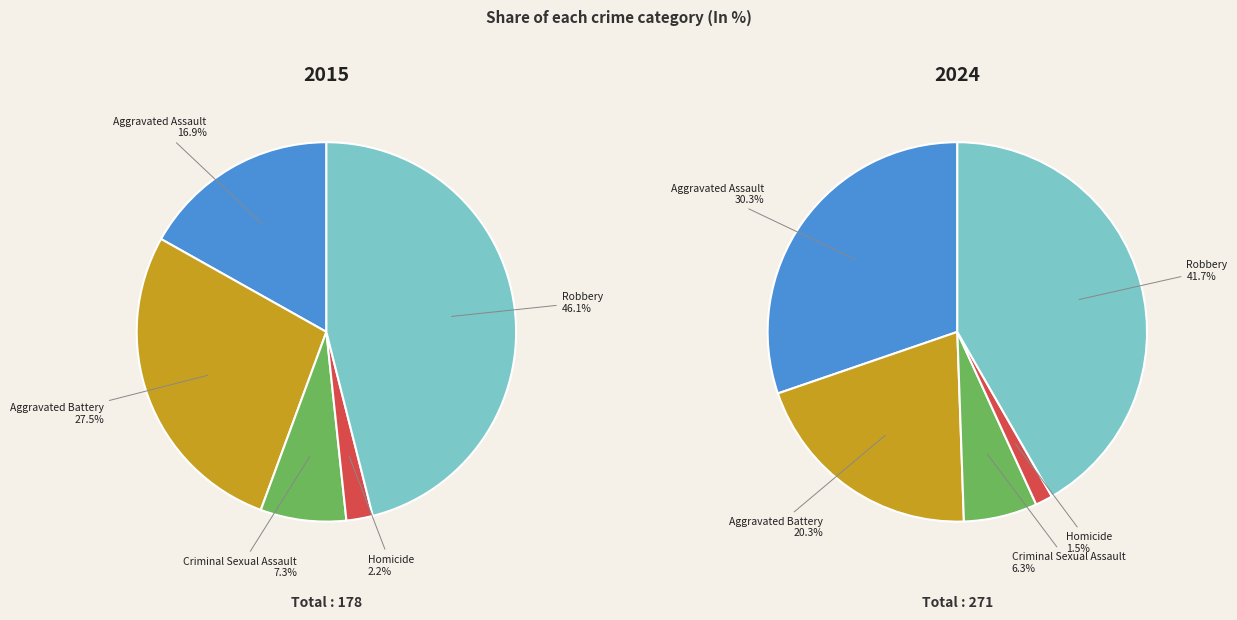

Which has a higher value, Aggravated Battery or Criminal Sexual Assault?

Aggravated Battery